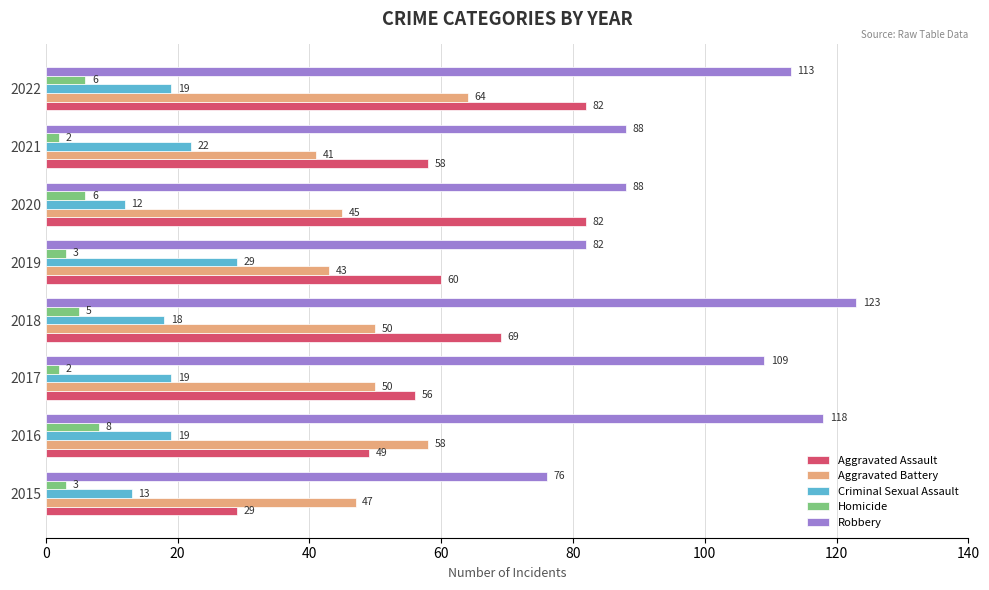

Is the value of Homicide at 2020 greater than the value of Robbery at 2017?

No